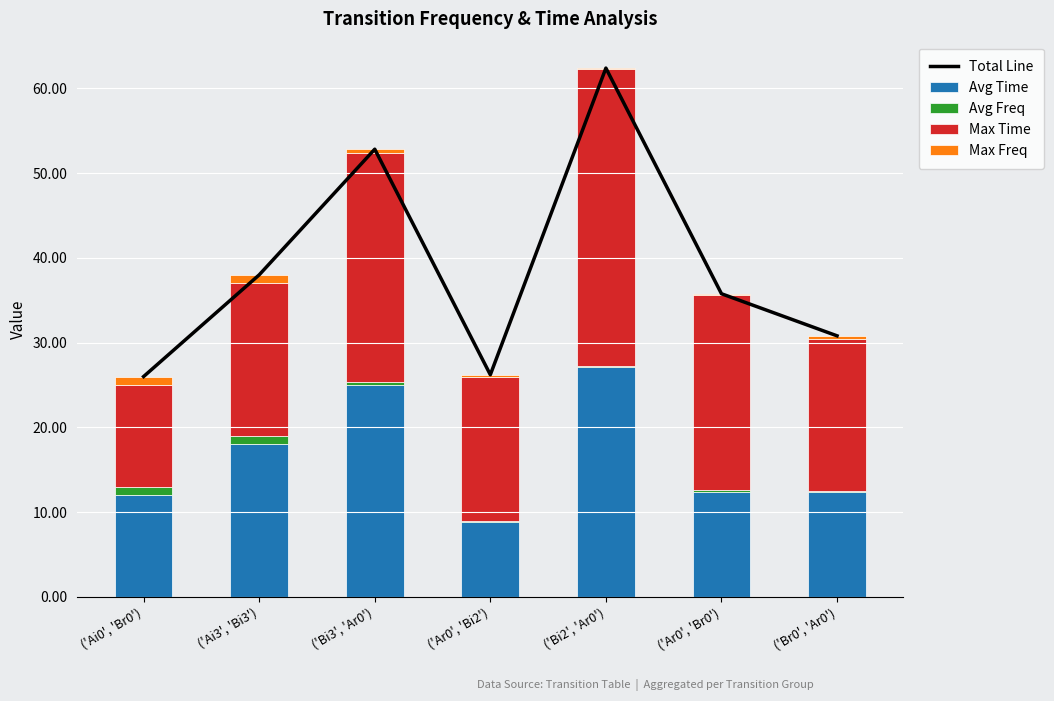

At which label is Max Freq closest to 0?

('Bi2', 'Ar0')